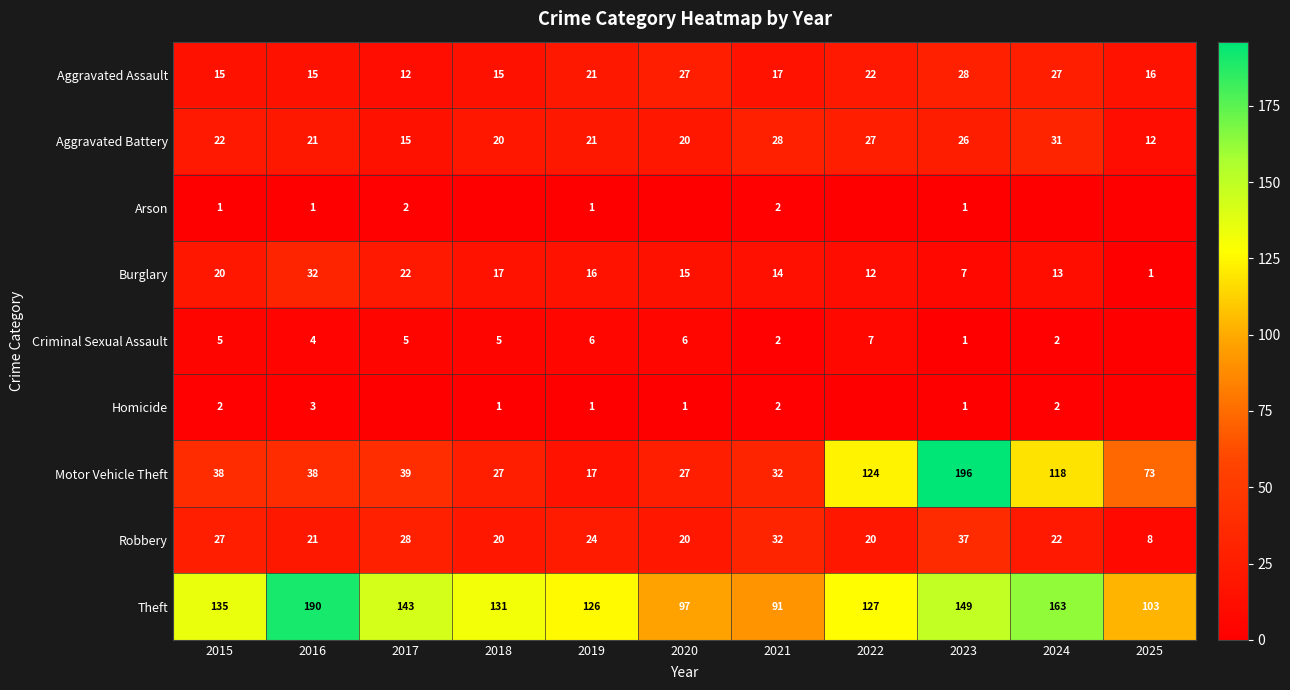

Which has a higher value, 2024 or 2018?

2024